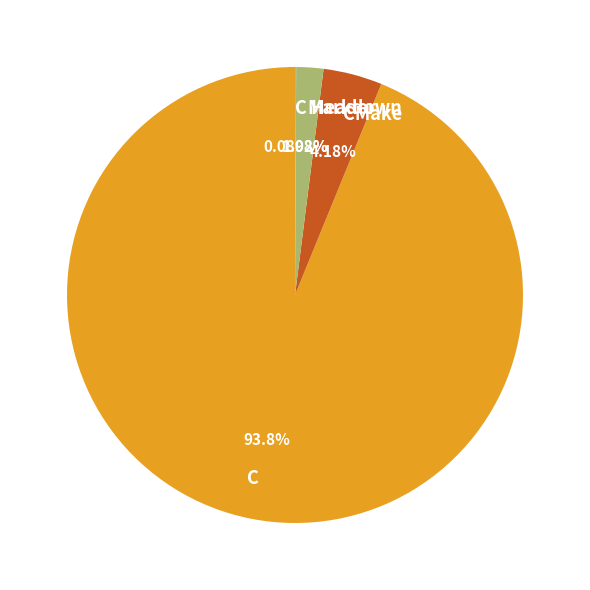

Between C and Markdown, which is larger?

C